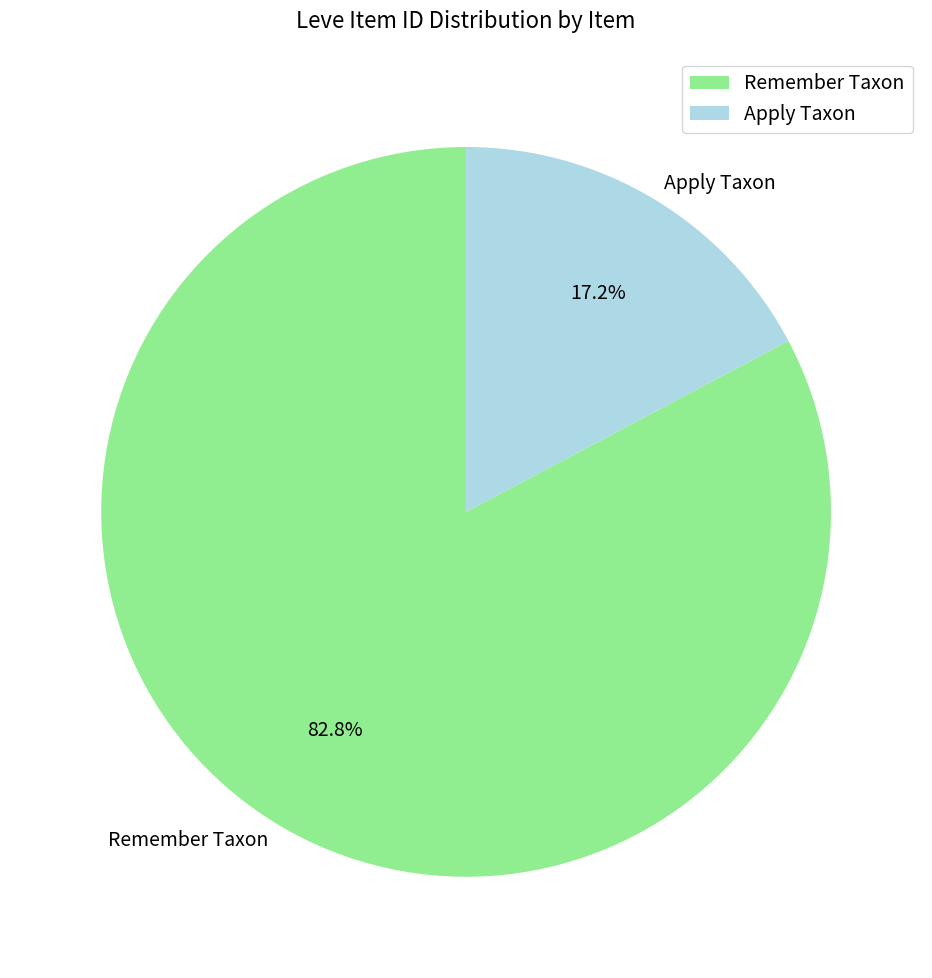

Which category accounts for the majority?

Remember Taxon